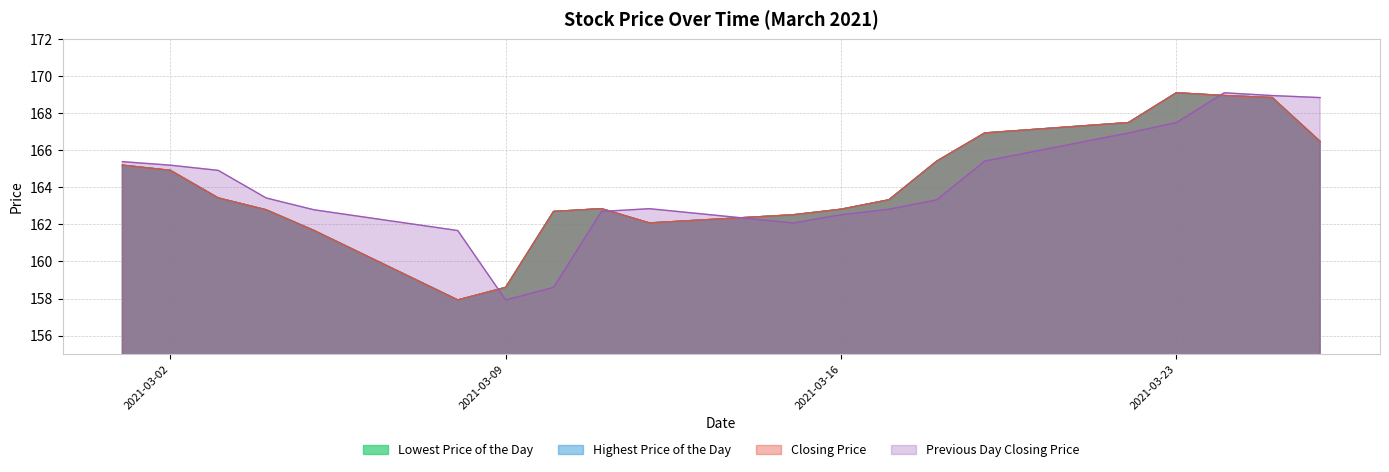

What is the total value across all series at 20210305?

647.8